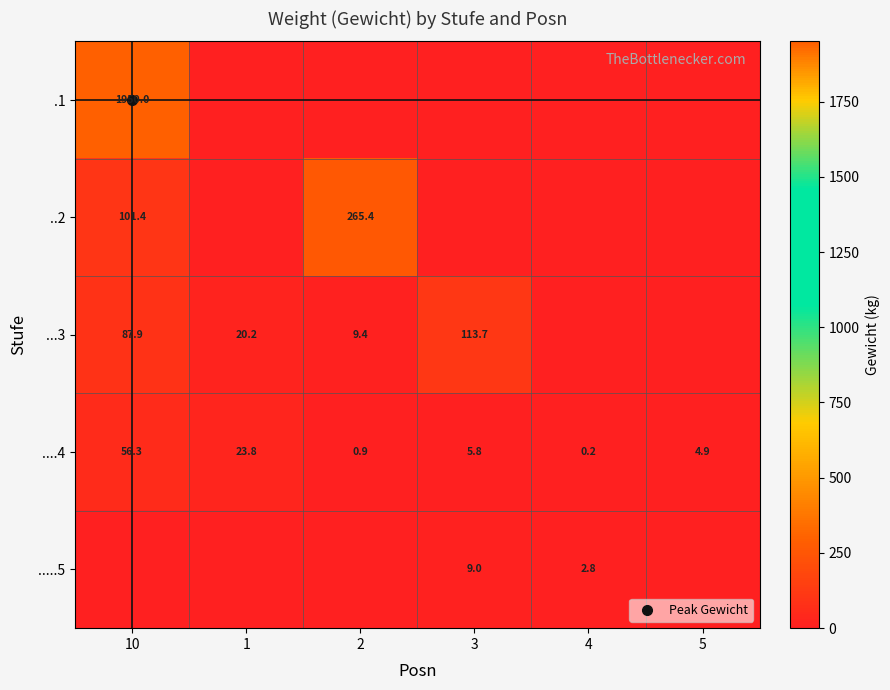

At which category is the sum across all series the highest?

10